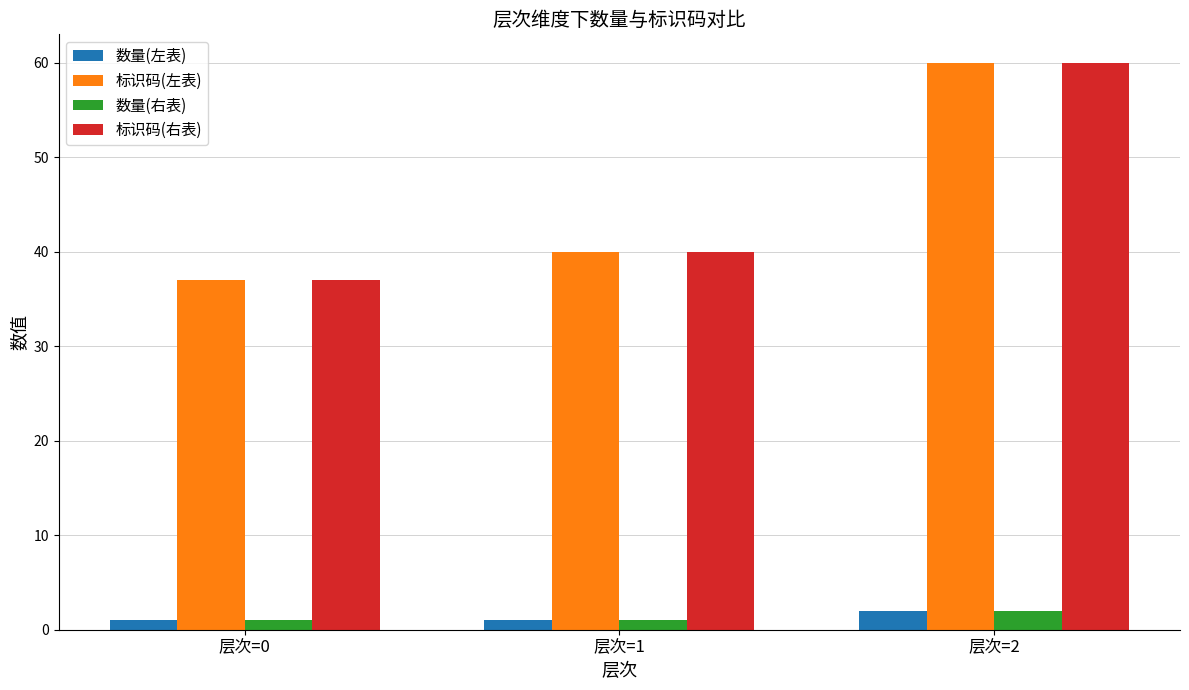

What is the value of the 标识码(右表) bar at the 1st from the left?

37